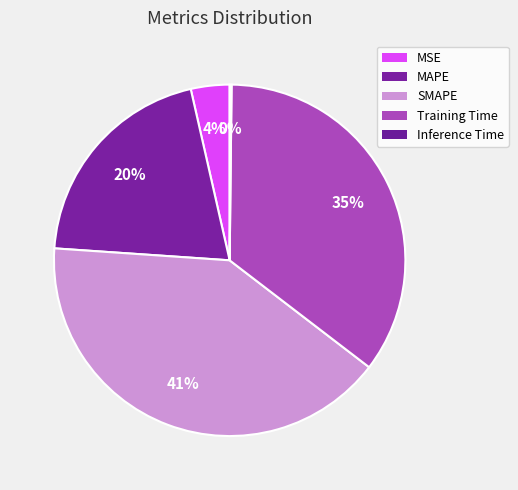

Rank the categories by value from lowest to highest.

Inference Time, MSE, MAPE, Training Time, SMAPE